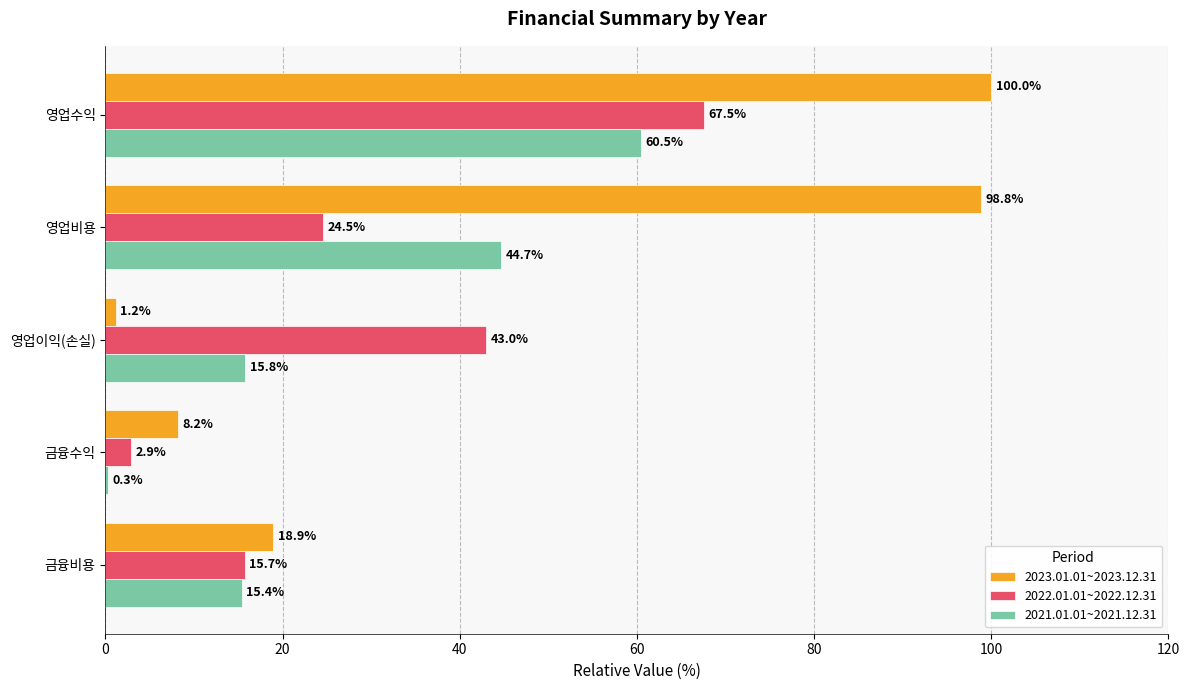

What is the average value of the 2021.01.01~2021.12.31 series?

27.3